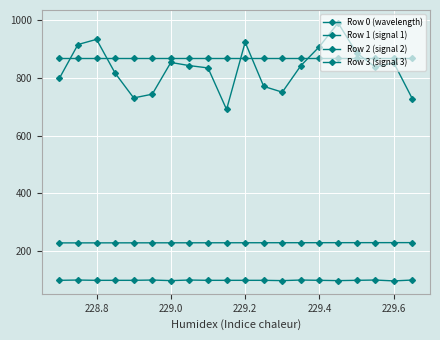

What is the maximum value shown in the chart?

991.0